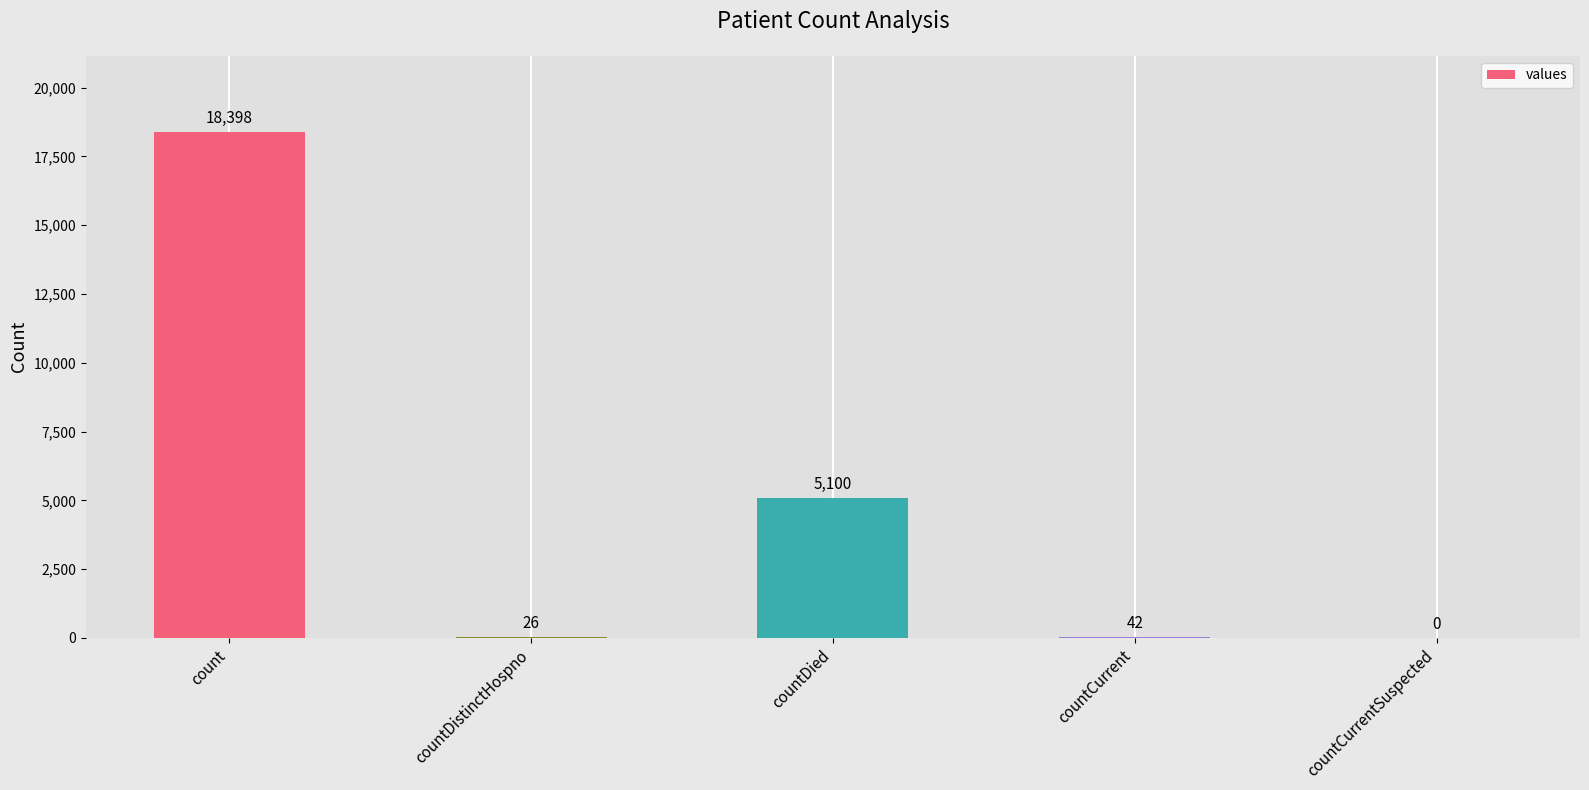

What is the sum of the values at countDied and countCurrentSuspected?

5100